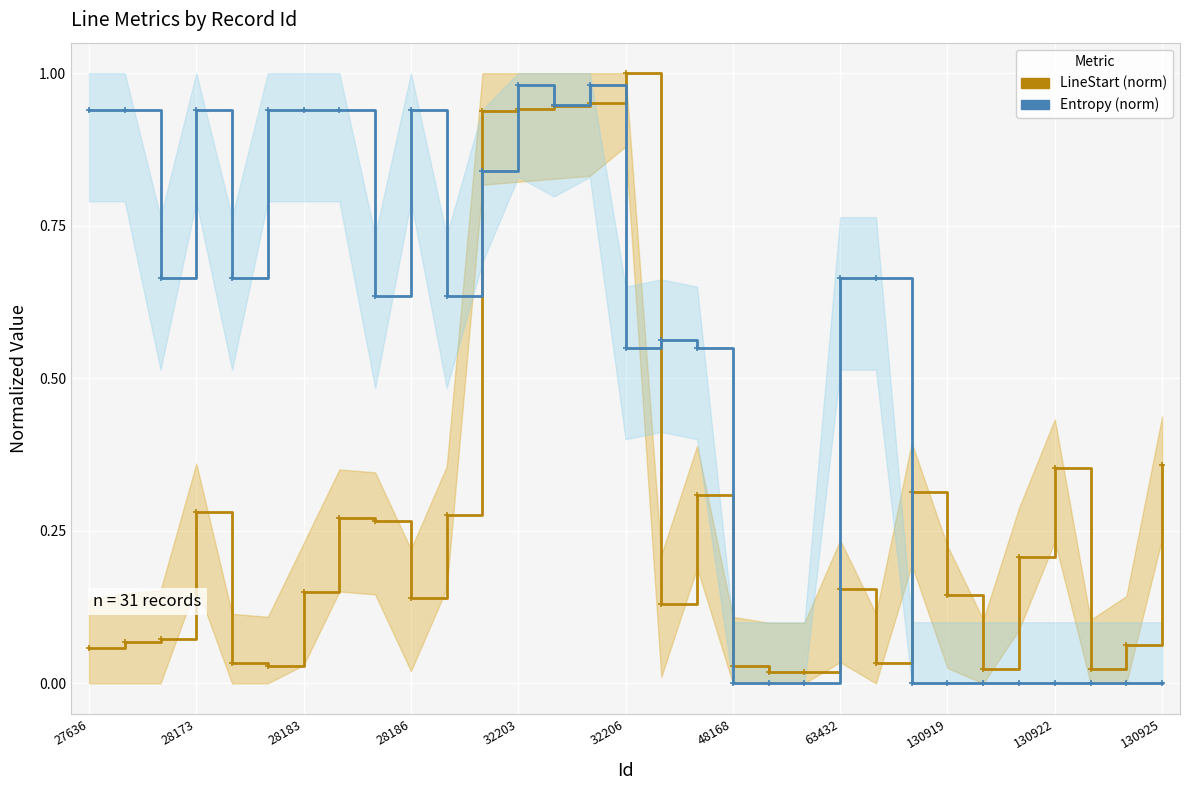

What is the difference between the highest and lowest values at 63432?

0.7